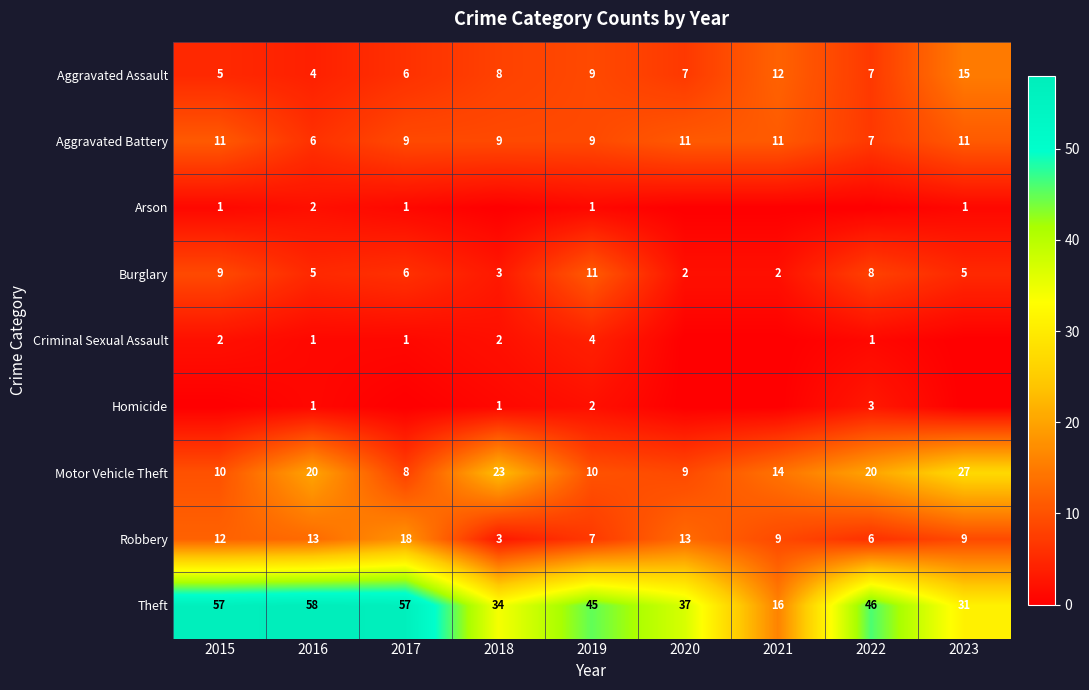

What is the difference between the maximum and minimum values in the Motor Vehicle Theft series?

19